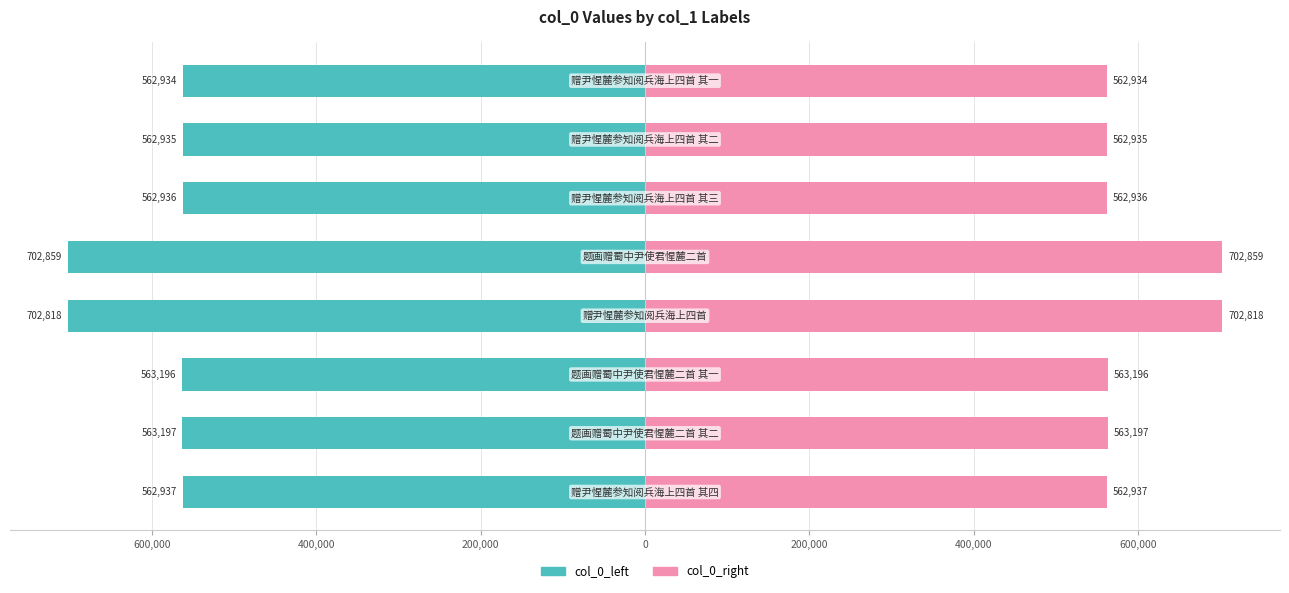

Is the value of col_0_right at 200,000 greater than the value of col_0_left at 400,000?

Yes